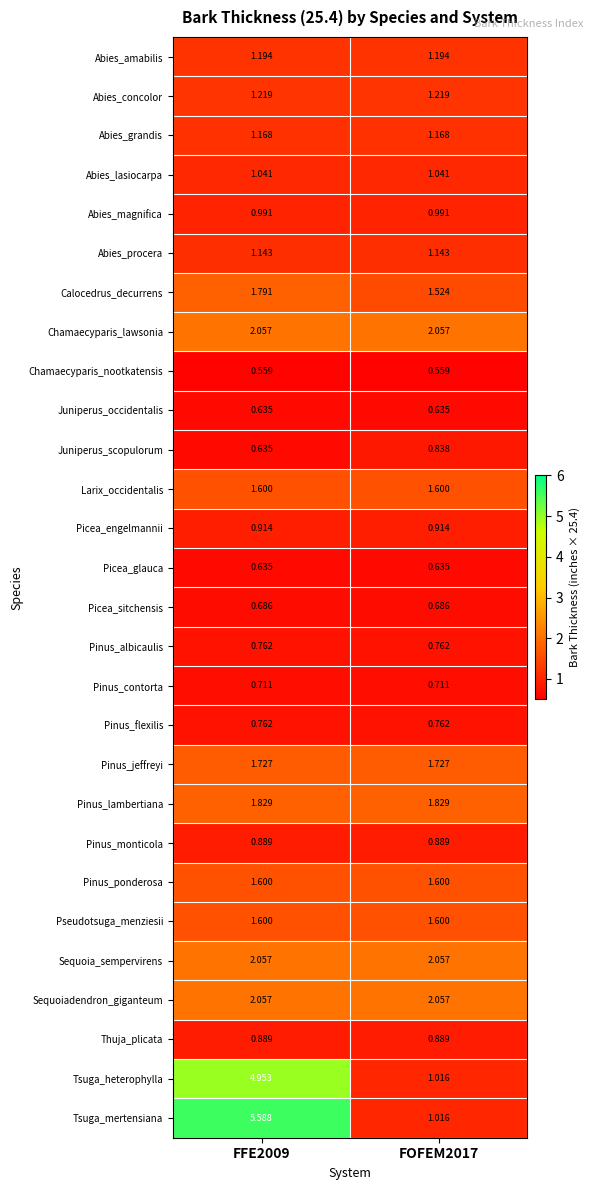

Is the value of Chamaecyparis_nootkatensis at FFE2009 greater than the value of Juniperus_occidentalis at FOFEM2017?

No